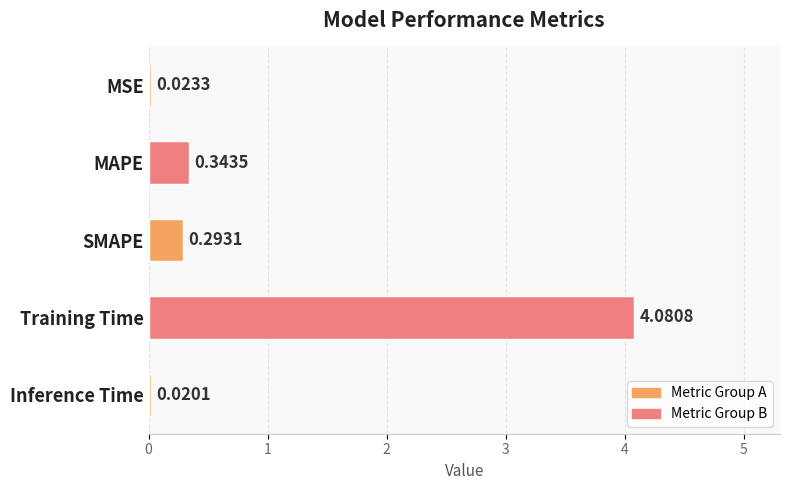

Rank the categories by value from highest to lowest.

Training Time, MAPE, SMAPE, MSE, Inference Time